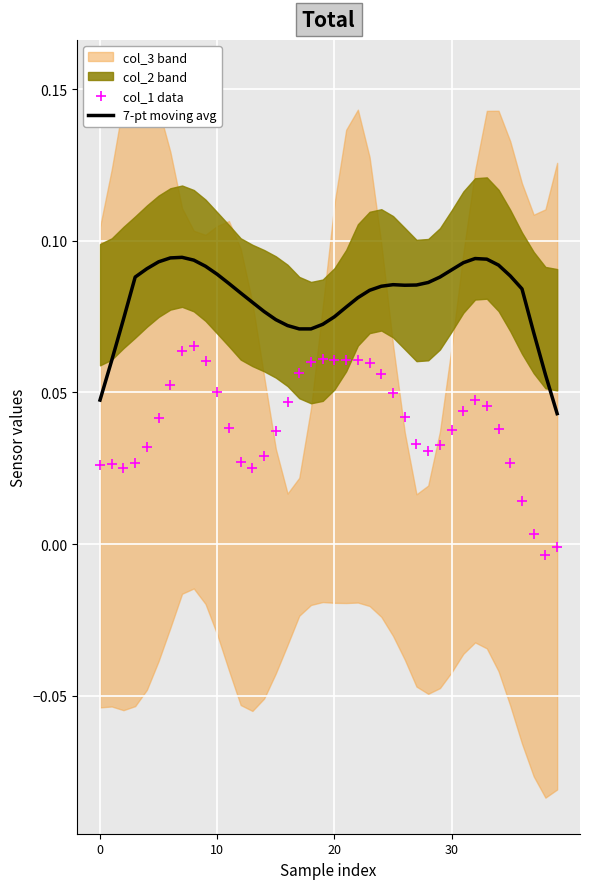

Is the value of 7-pt moving avg at 34 greater than the value of col_1 data at 20?

Yes